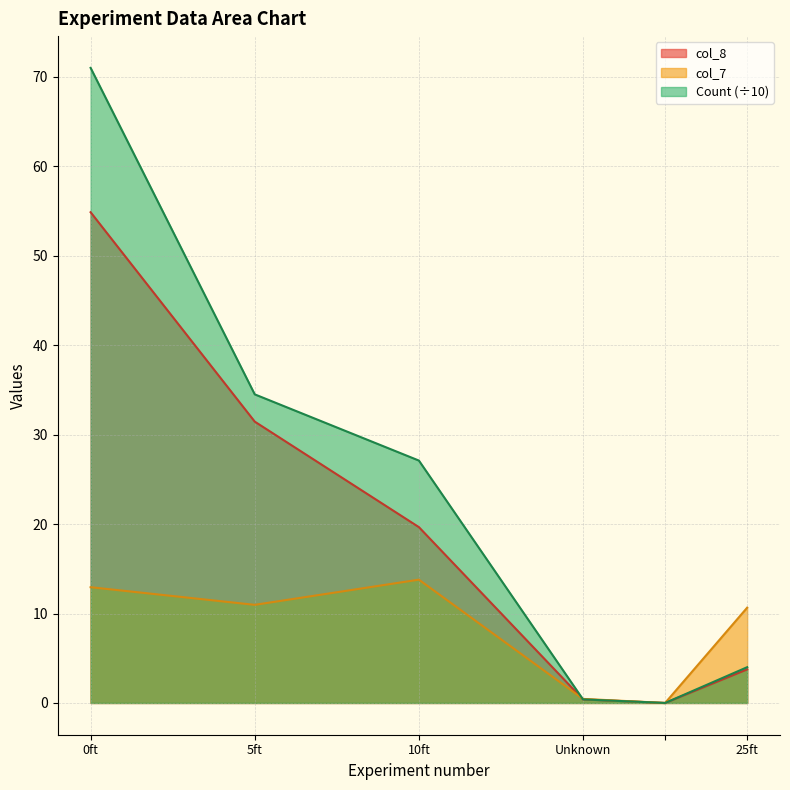

The value of col_8 at  is -29.5. True or false?

False